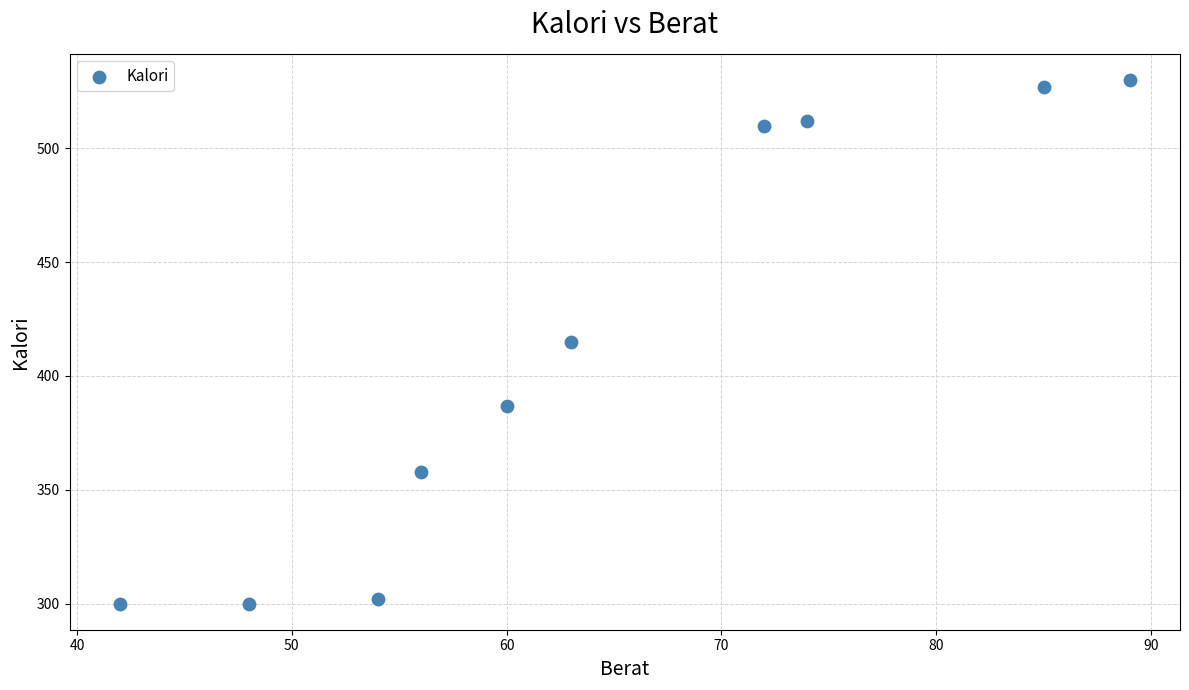

What is the range of Y values (max minus min)?

230